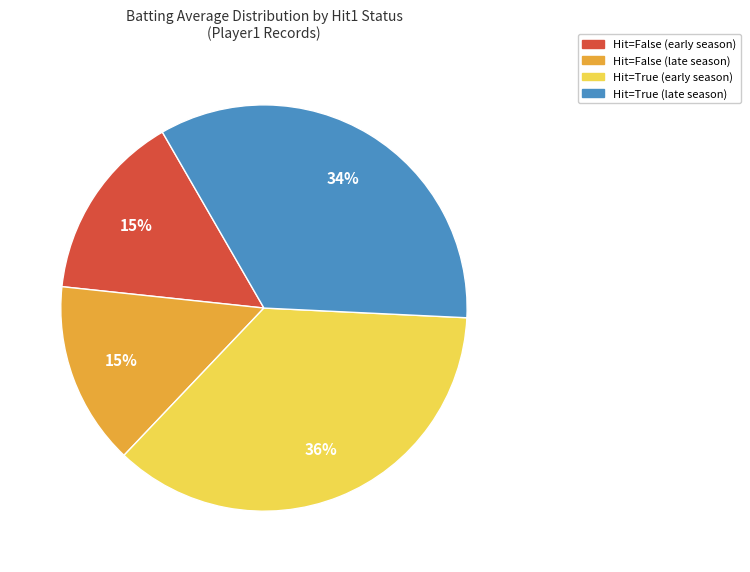

Is there a majority slice in this chart?

No